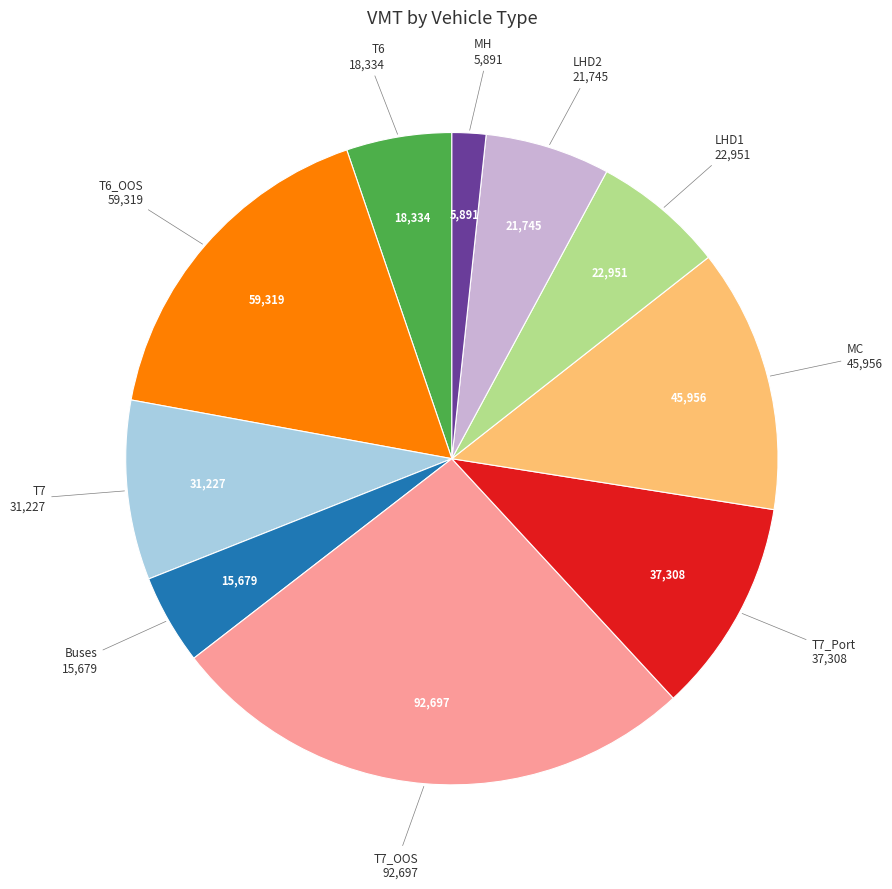

Is there any slice that represents more than half of the pie?

No